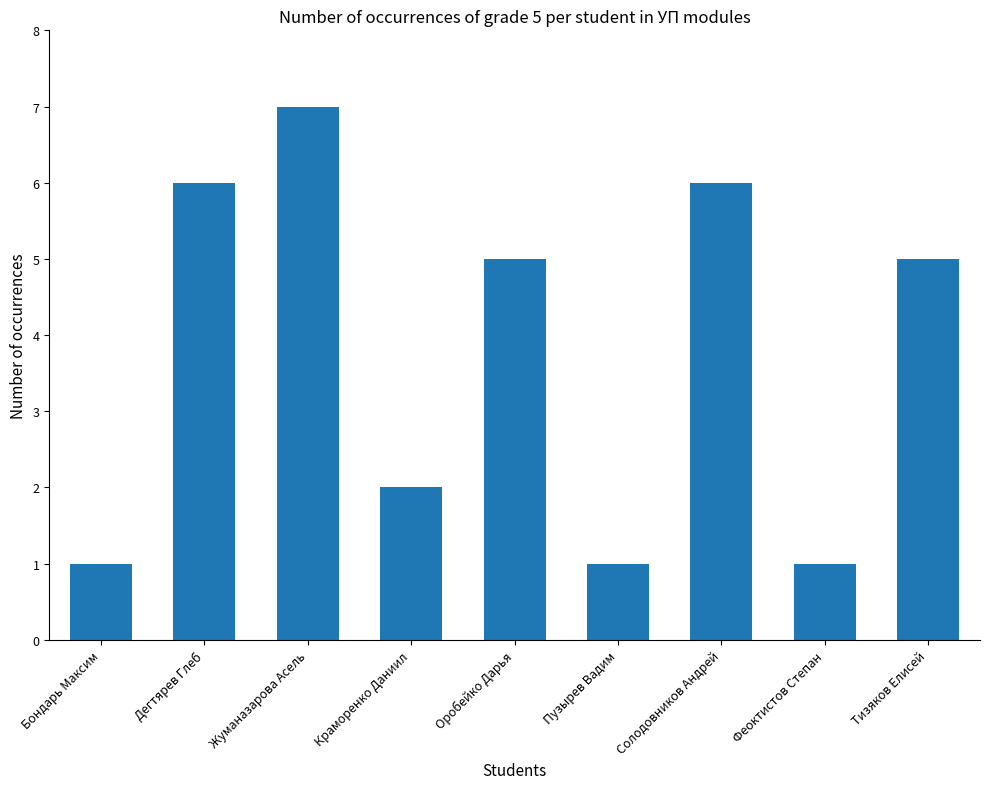

What is the average value?

4